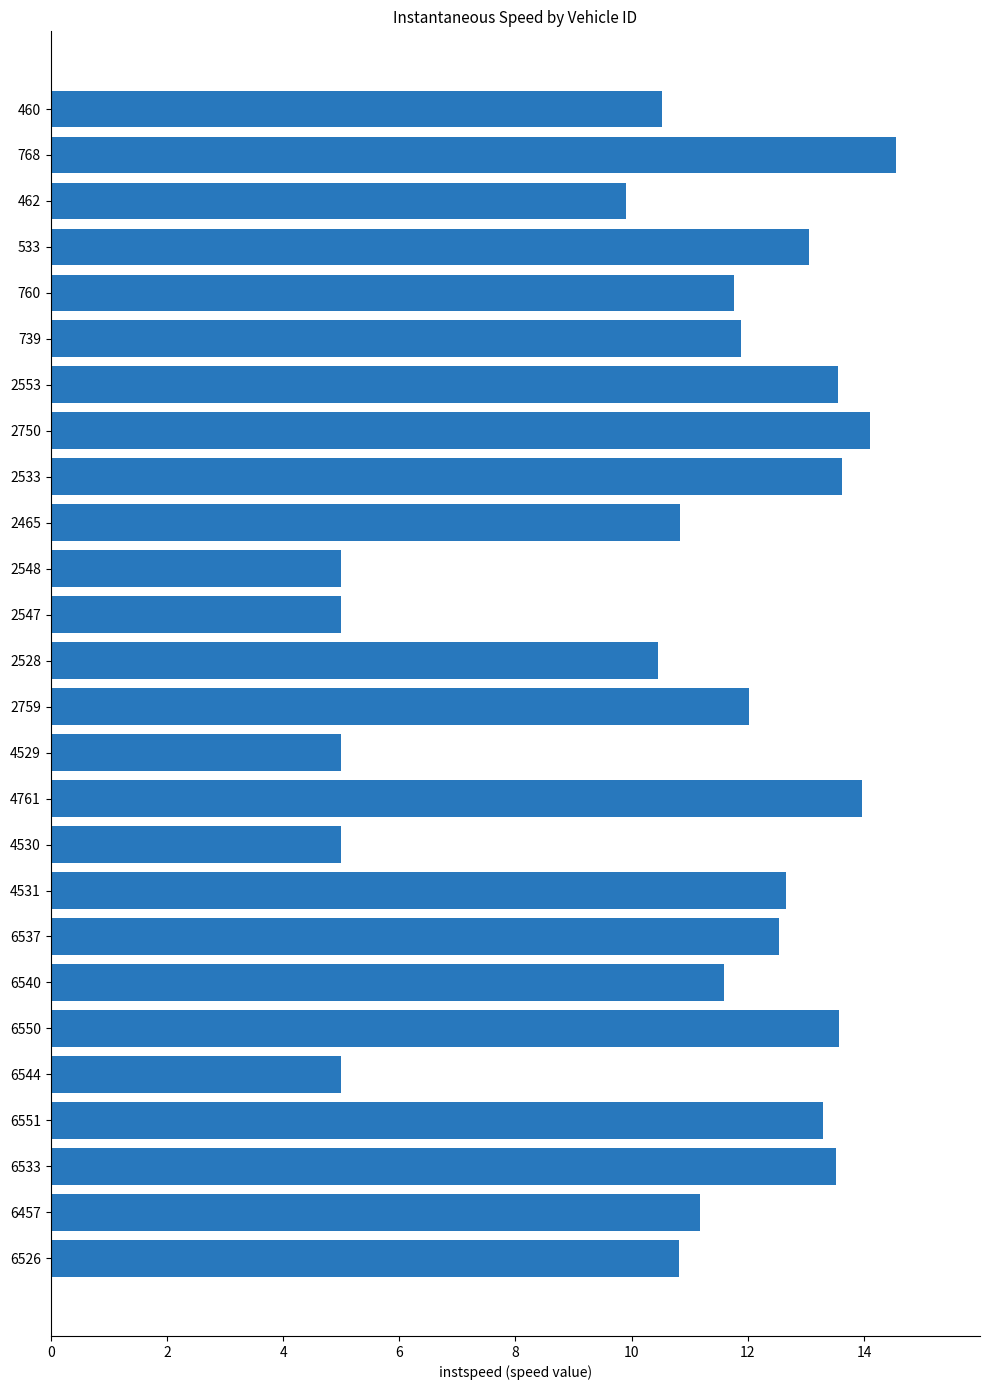

What is the difference between the values at 4761 and 6551?

0.7